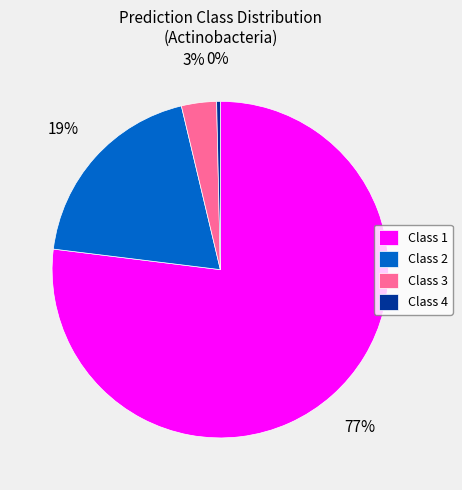

Is there any slice that represents more than half of the pie?

Yes